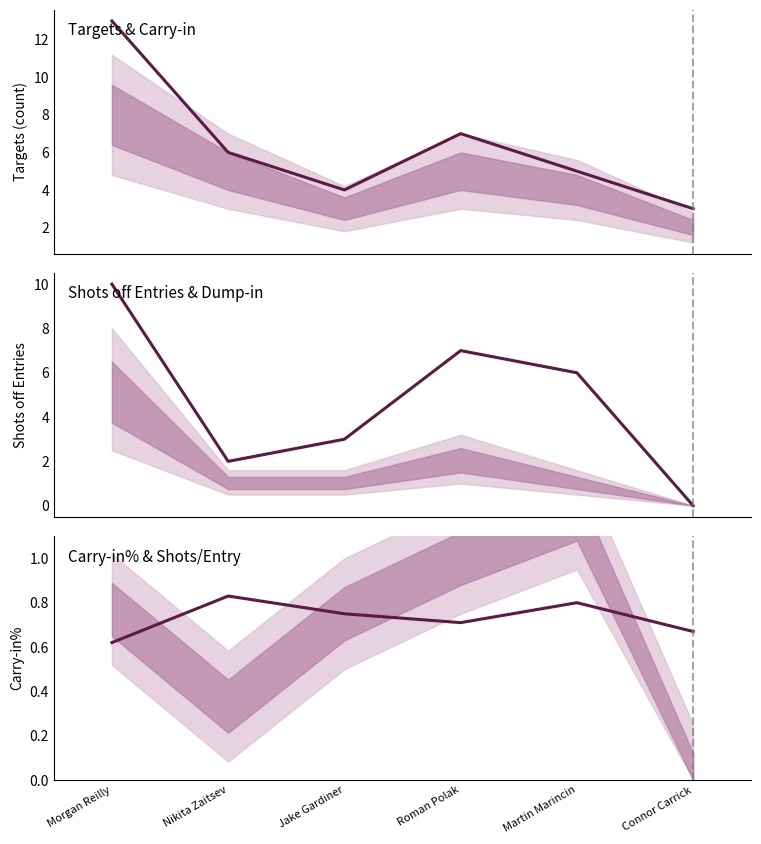

Which series ends up on top after the final intersection of Shots off Entries and Carry-in%?

Carry-in%